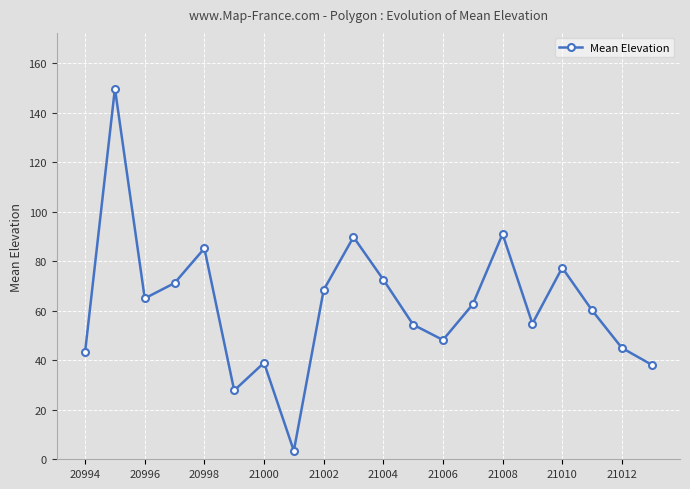

What is the value of the 2nd point from the left?

149.8